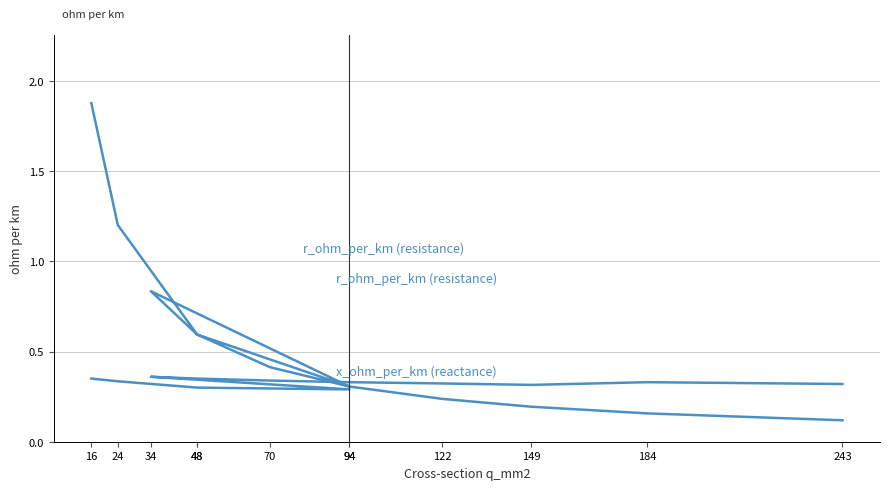

What is the maximum value for x_ohm_per_km?

0.4